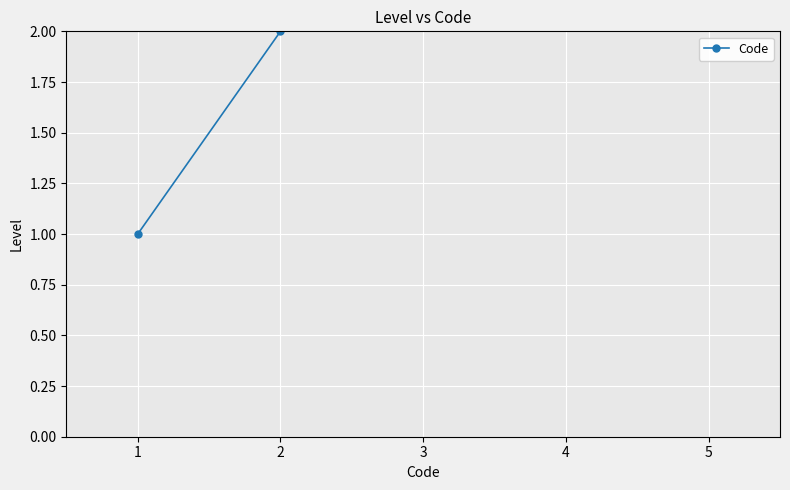

How many lines are shown in the chart?

1